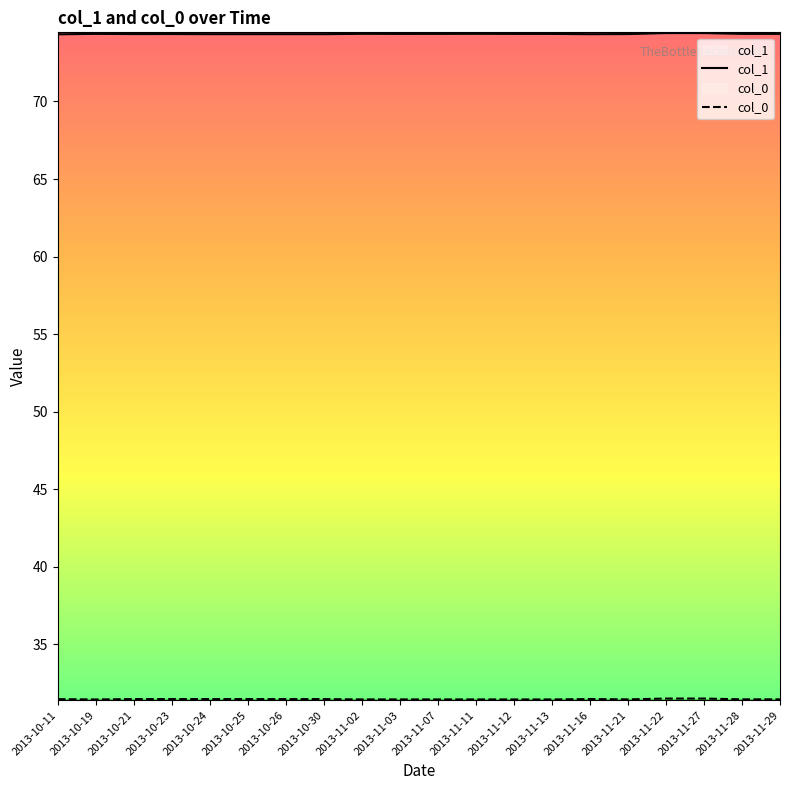

What is the highest value of the col_0 series?

31.5